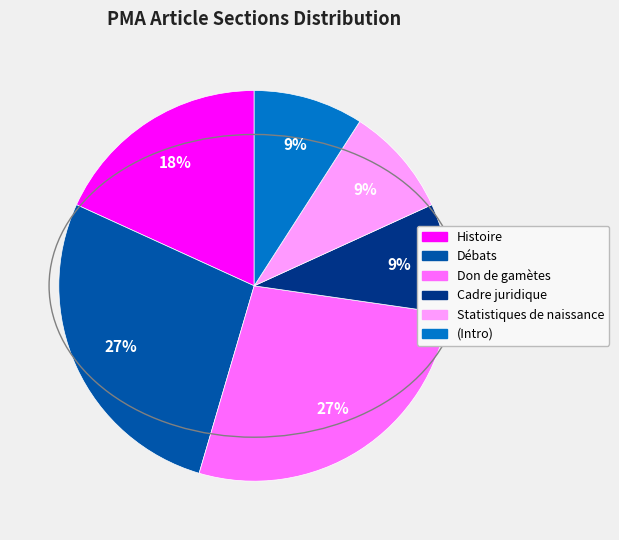

How many segments does this pie chart have?

6